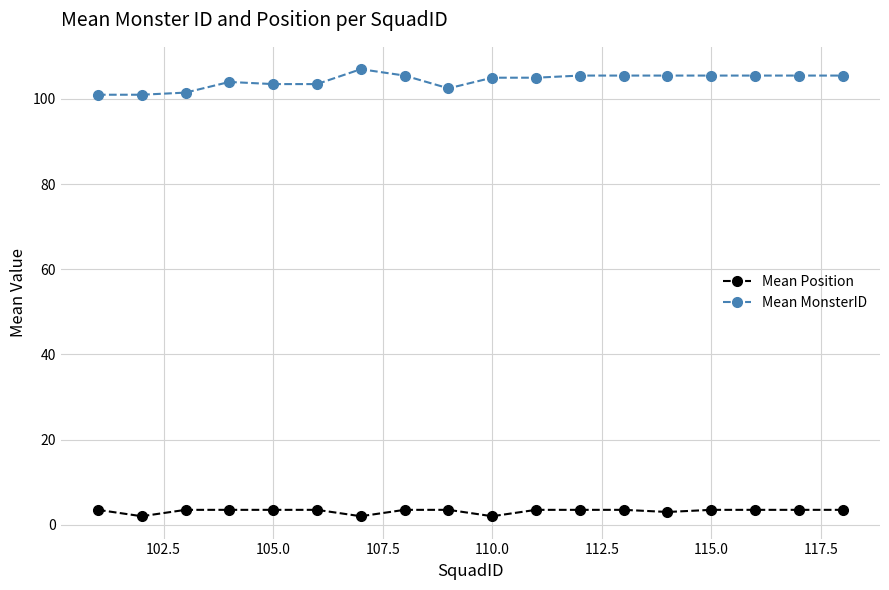

Which series has the widest spread of values?

Mean MonsterID